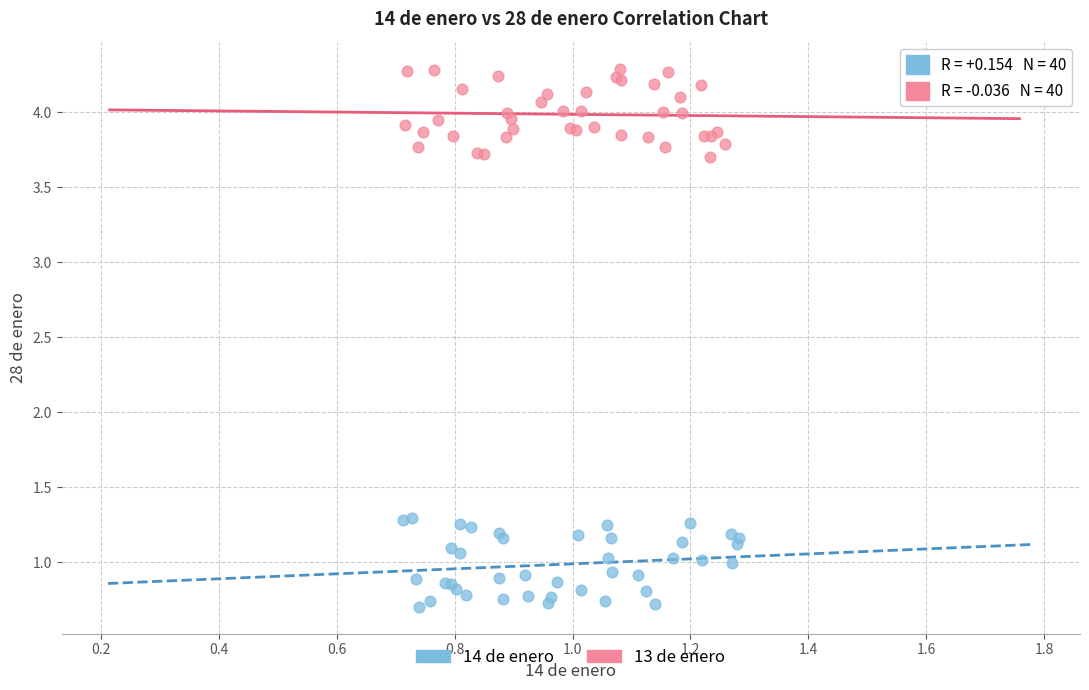

What are all the series names shown in the legend?

14 de enero, 13 de enero